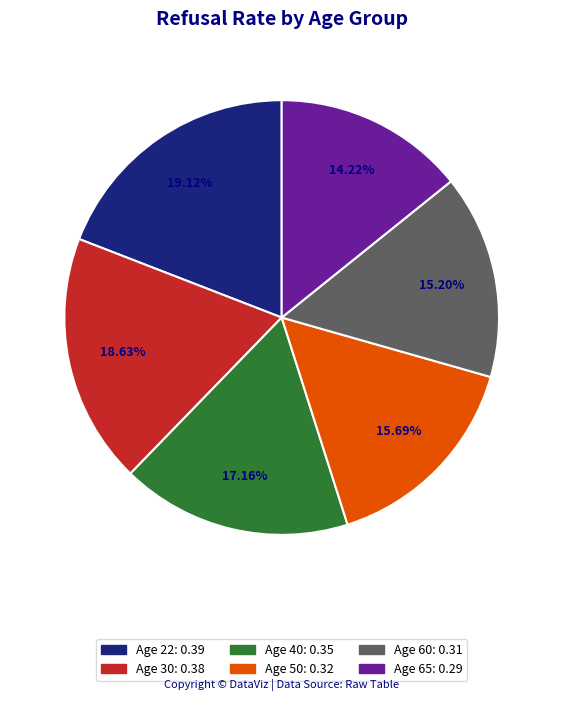

Is there a majority slice in this chart?

No